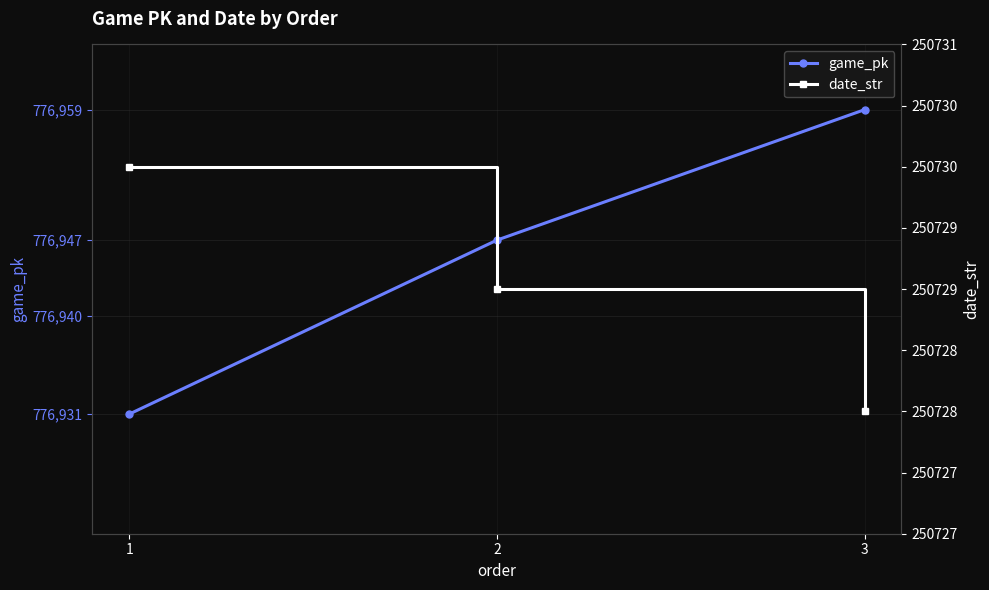

What is the difference between the highest and lowest values at 1?

526201